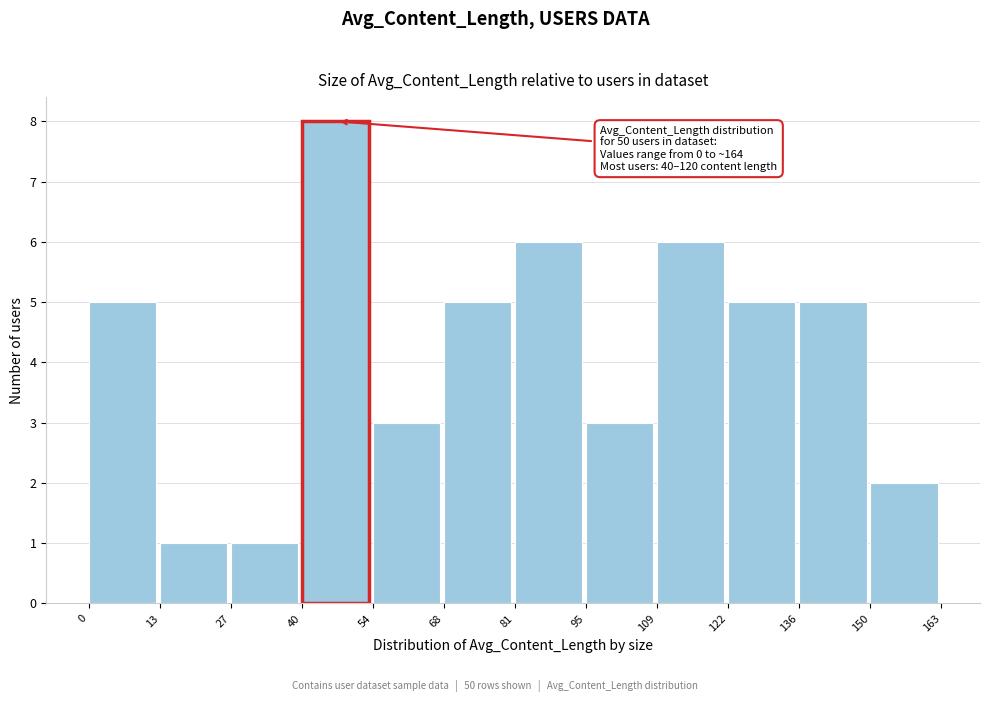

Over which range of the x-axis is the bar tallest?

40 to 54